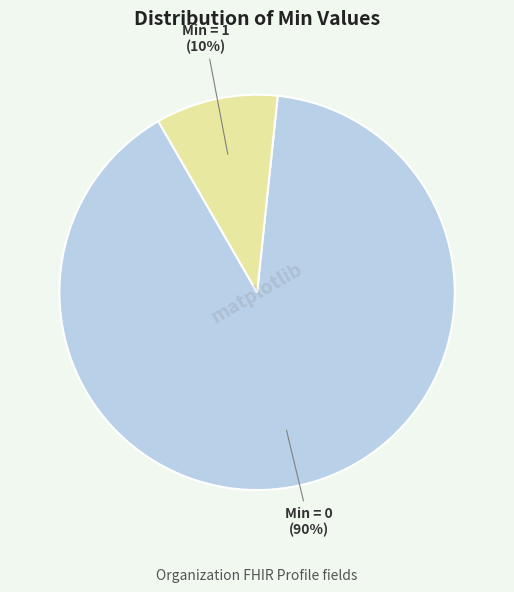

Is it true that Min = 0 is 90% of the pie?

True